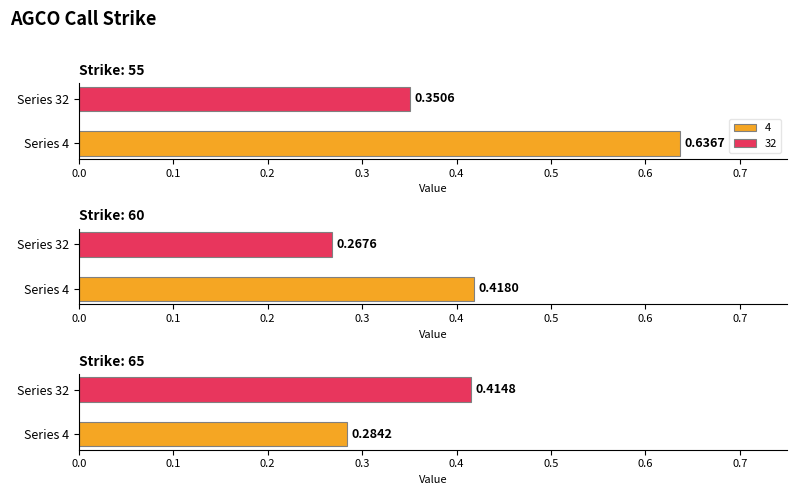

Reading left to right, transcribe all the data shown in this chart.

4: 55=0.6	60=0.4	65=0.3
32: 55=0.4	60=0.3	65=0.4